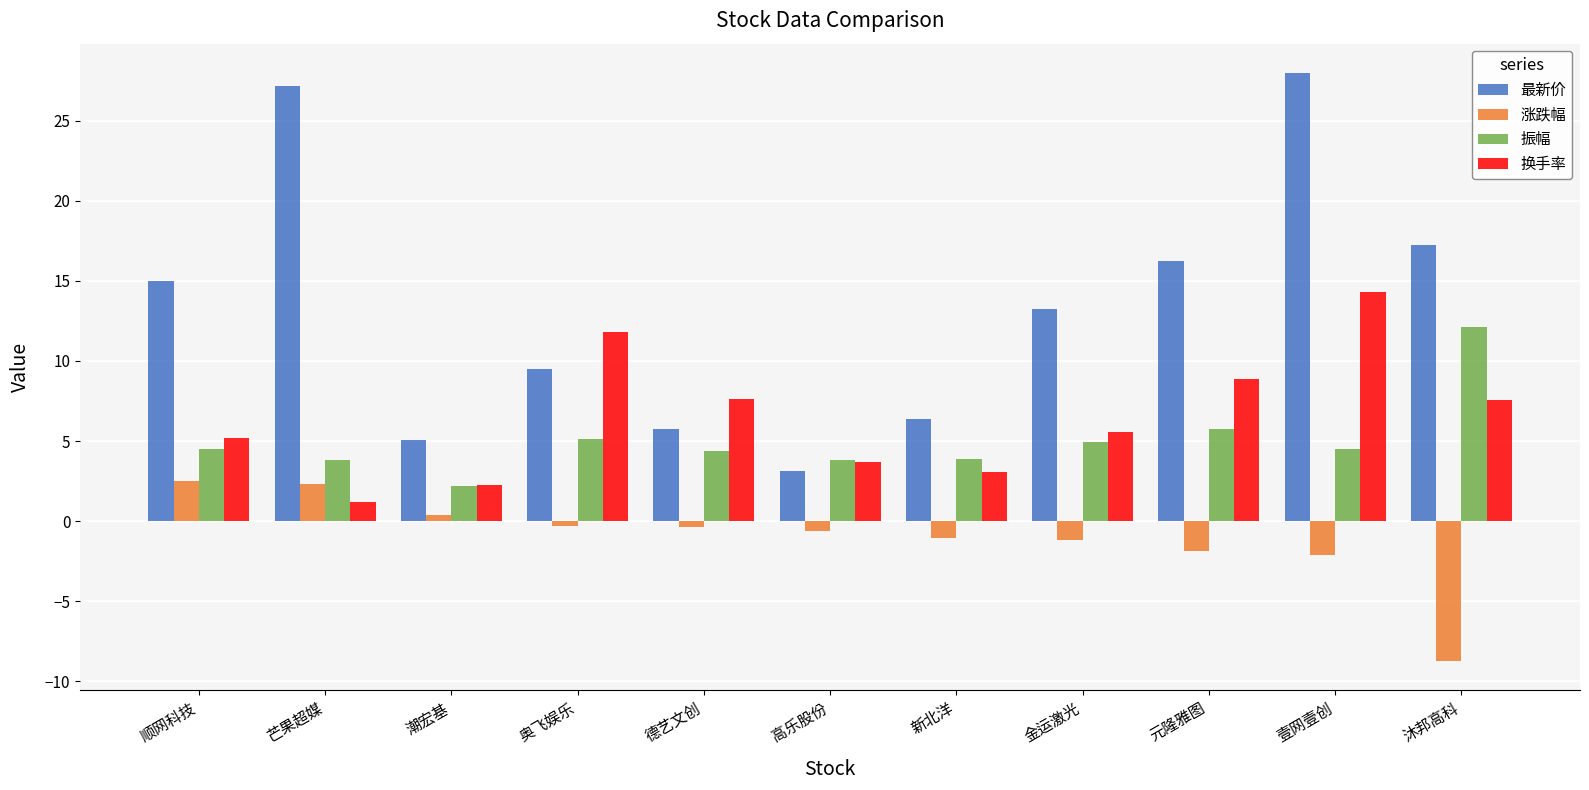

How many bars are there in total?

44